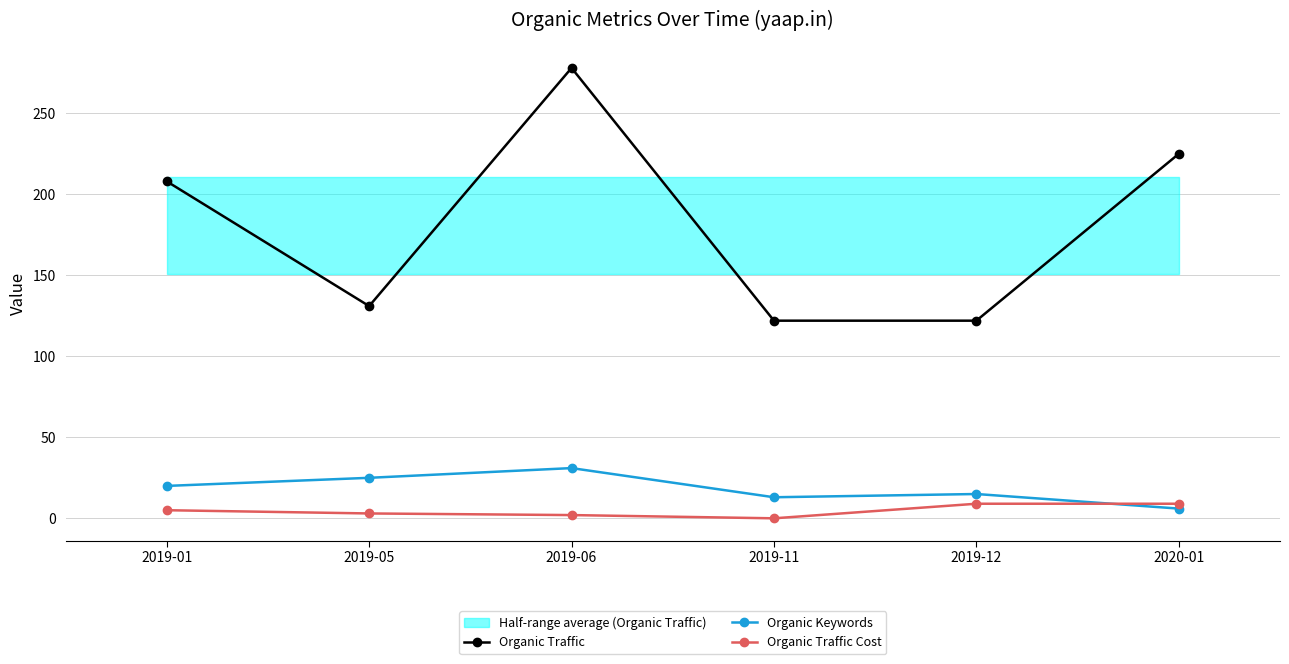

Is the value of Organic Traffic at 2019-12 greater than the value of Organic Keywords at 2019-05?

Yes